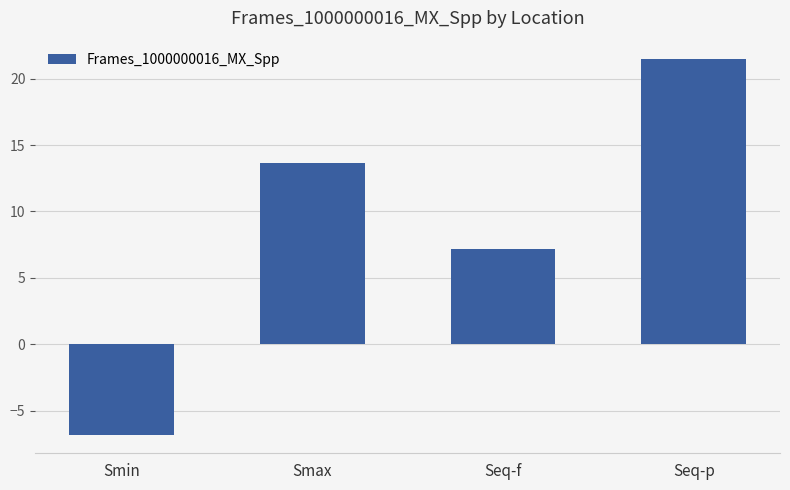

How many bars are there in total?

4